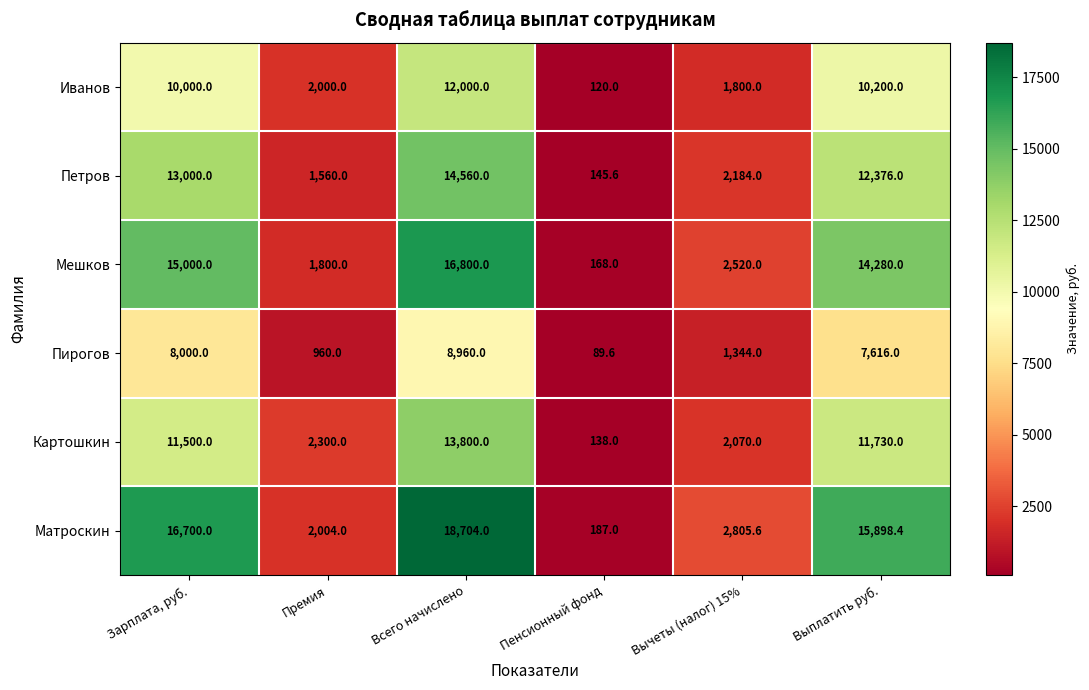

Which series has the largest range (max minus min)?

Матроскин